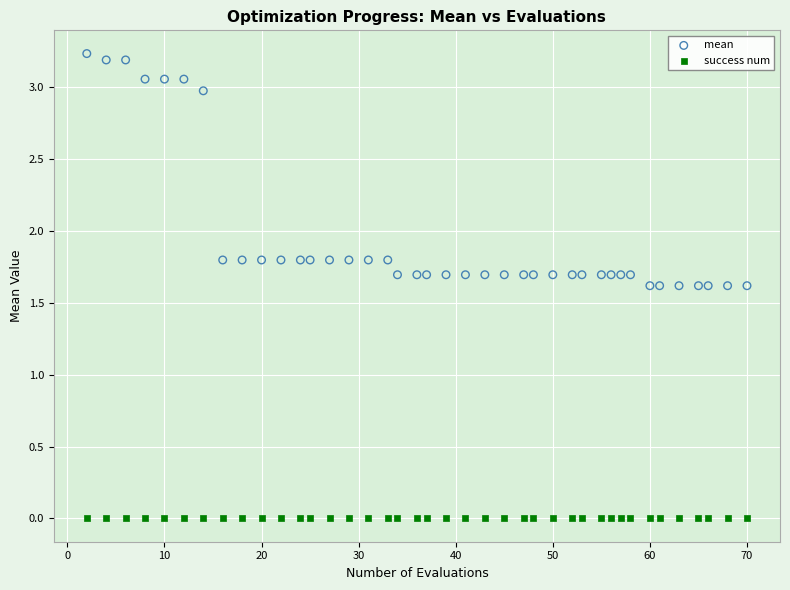

What are all the series names shown in the legend?

mean, success num